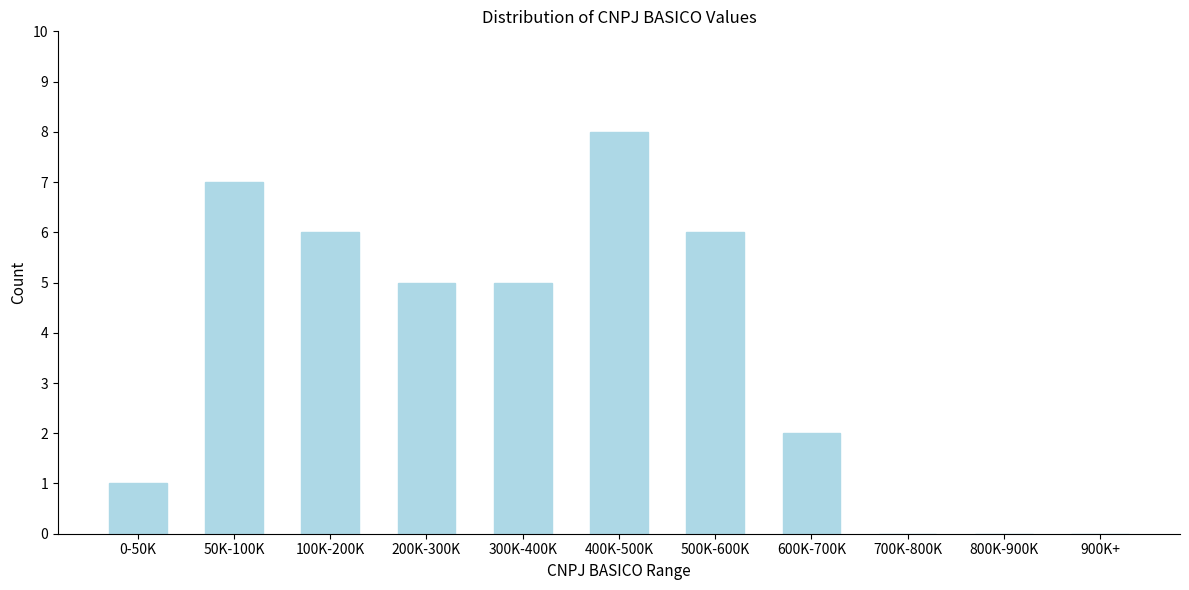

Reading left to right, transcribe all the data shown in this chart.

0-50K=1	50K-100K=7	100K-200K=6	200K-300K=5	300K-400K=5	400K-500K=8	500K-600K=6	600K-700K=2	700K-800K=0	800K-900K=0	900K+=0